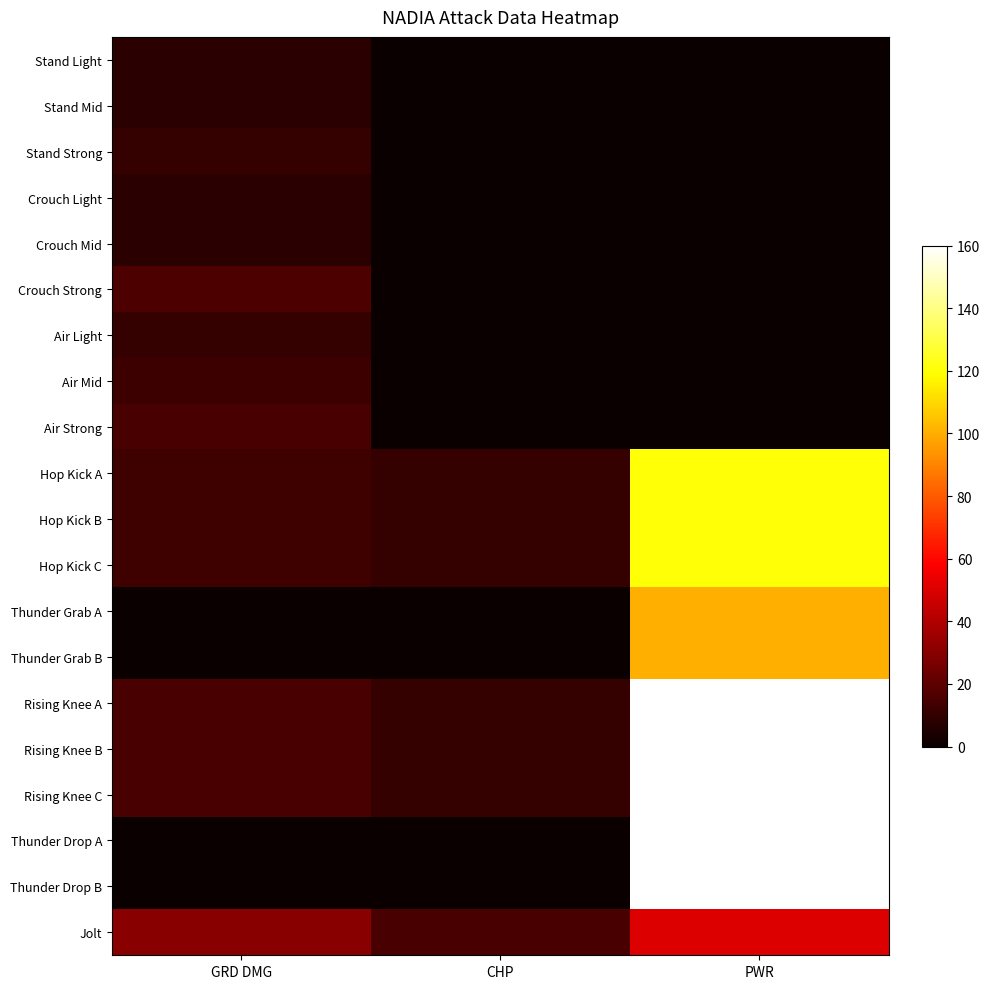

What is the difference between the highest and lowest values at CHP?

15